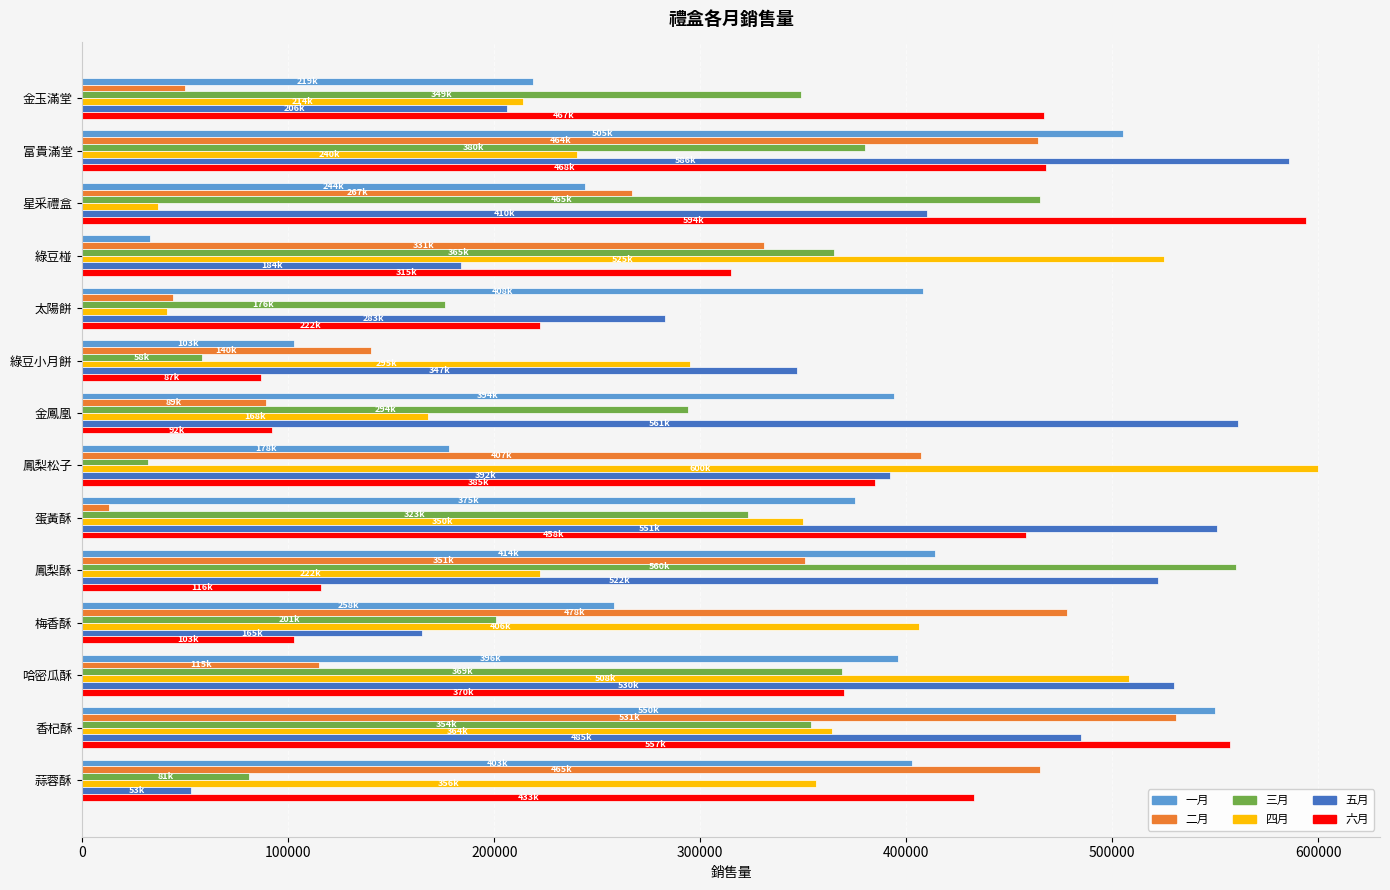

What is the difference between the maximum and minimum values in the 六月 series?

507000